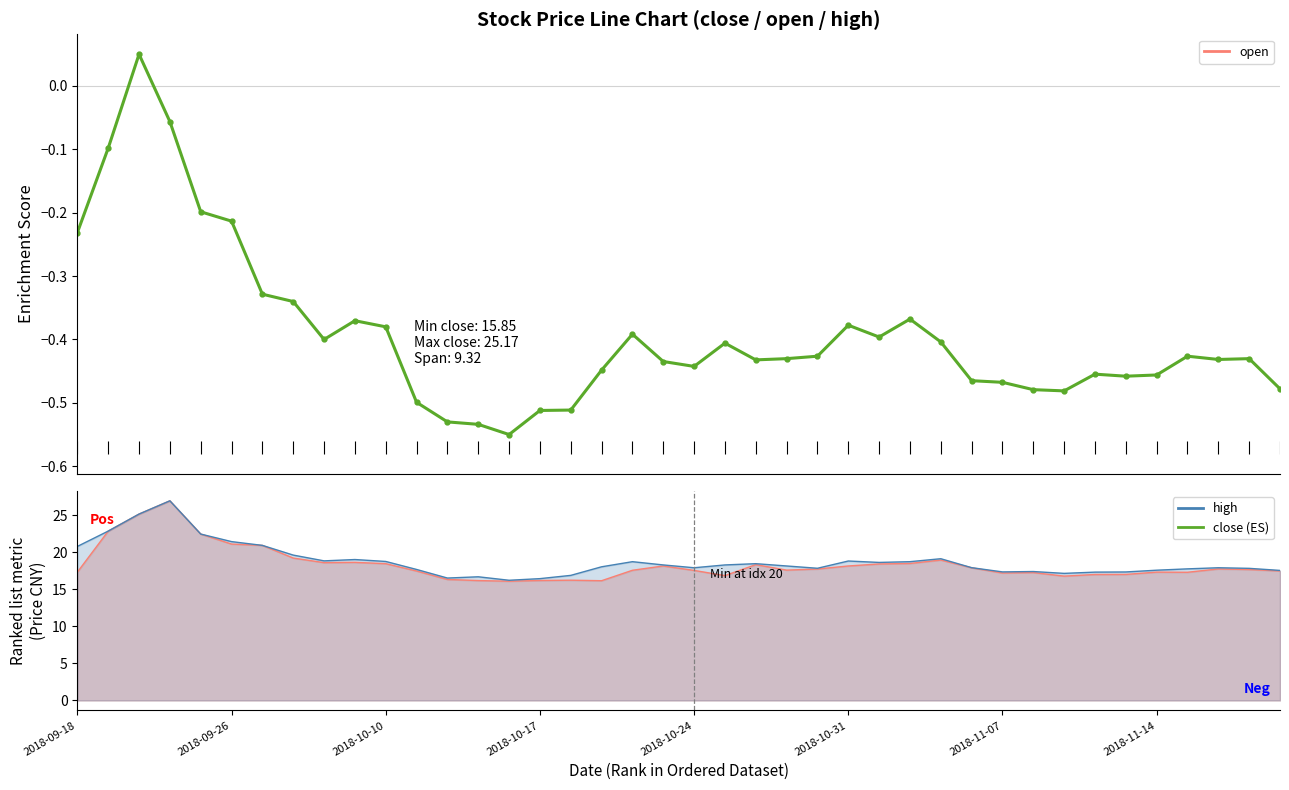

How many points are lower than both their immediate neighbors (excluding endpoints)?

8